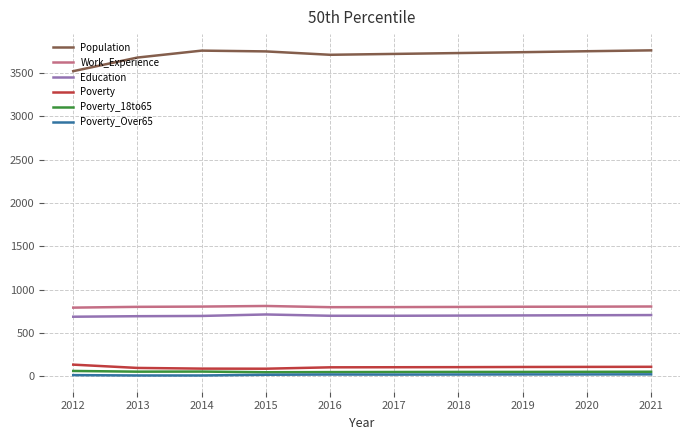

What is the maximum value shown in the chart?

3763